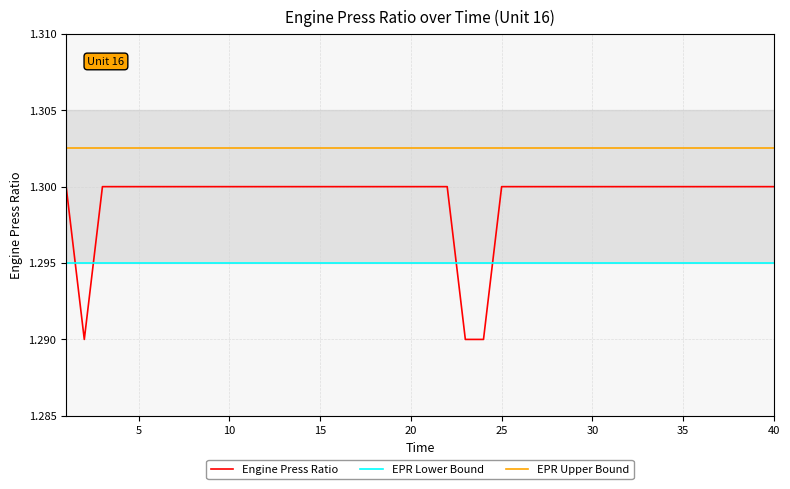

What are all the series names shown in the legend?

Engine Press Ratio, EPR Lower Bound, EPR Upper Bound